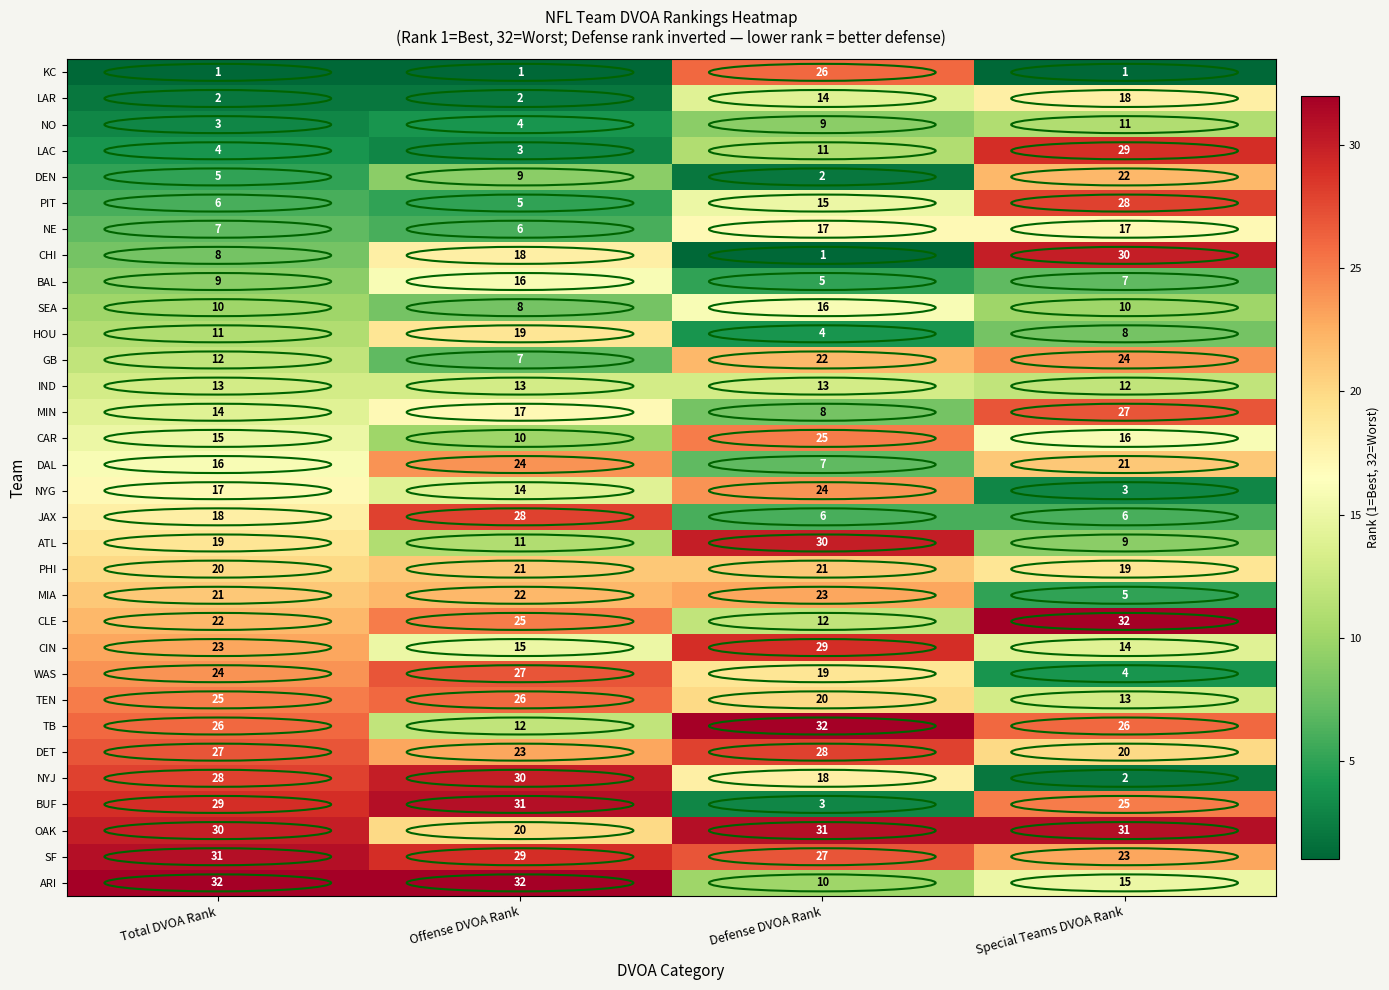

What is the lowest value of the MIN series?

8